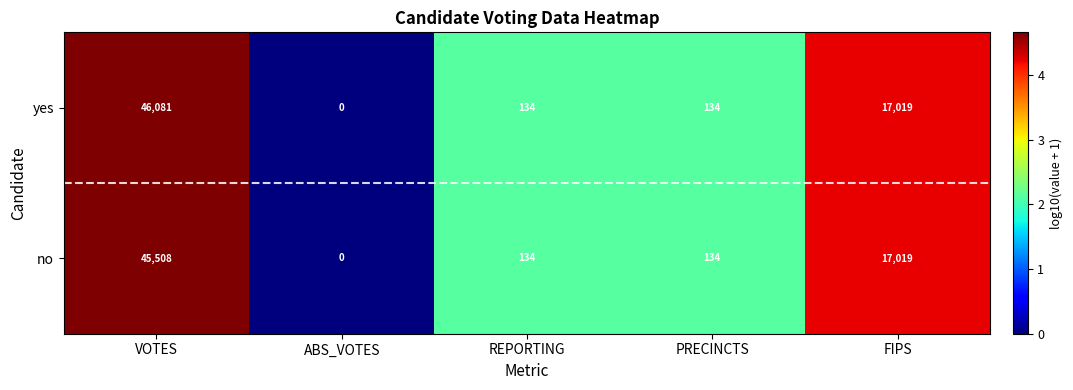

Which series has the largest range (max minus min)?

yes